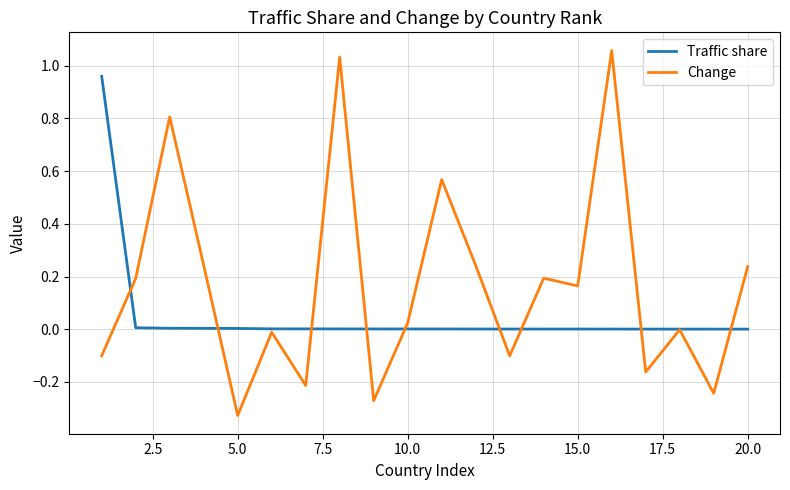

Which series has the largest range (max minus min)?

Change